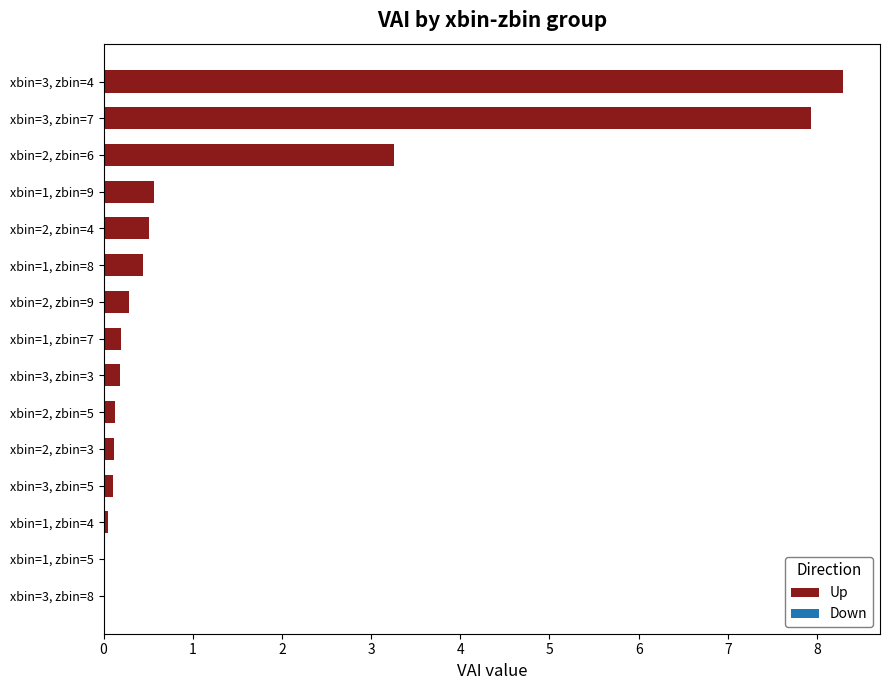

How many distinct data groups are displayed?

1